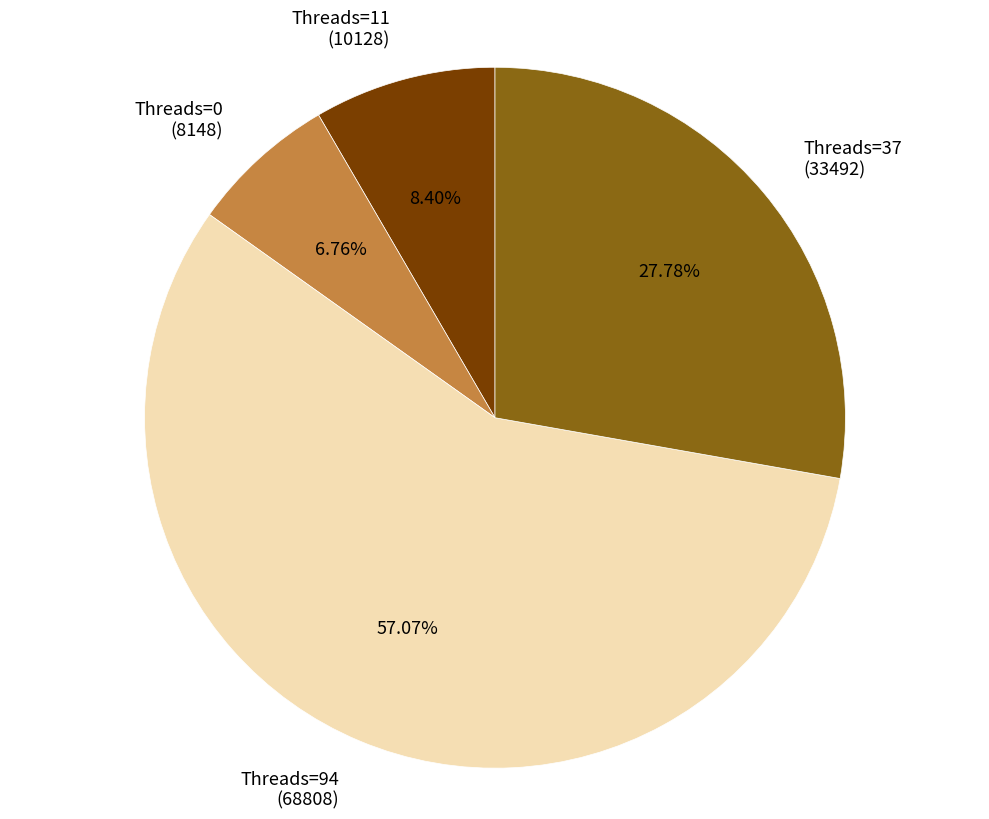

Which category has the biggest portion of the pie?

Threads=94 (68808)